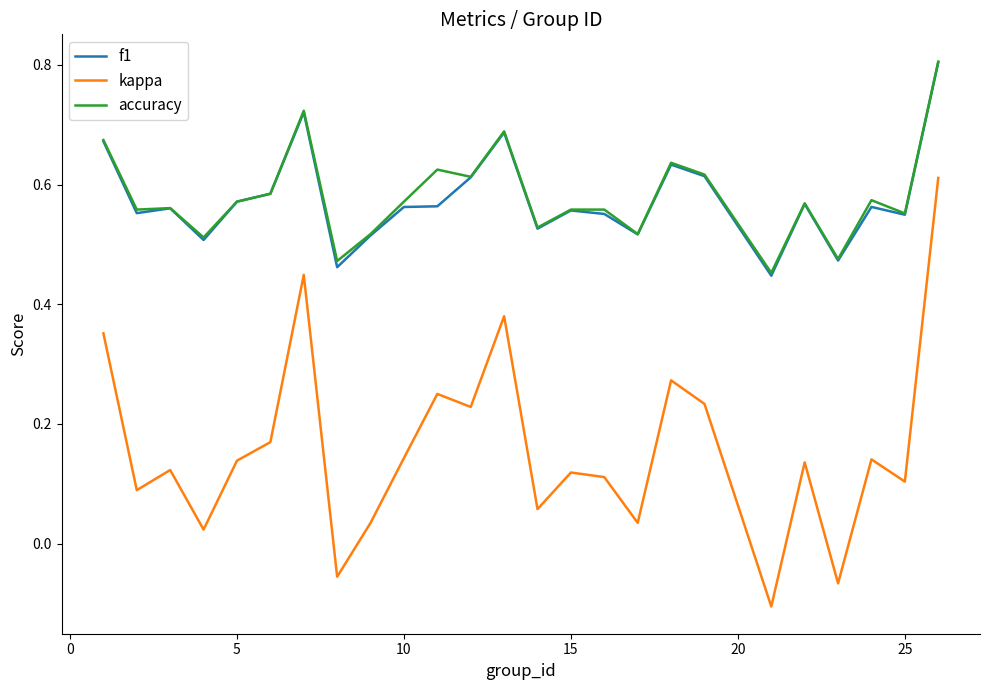

True or false: kappa has more than 2 points higher than both neighbors.

True